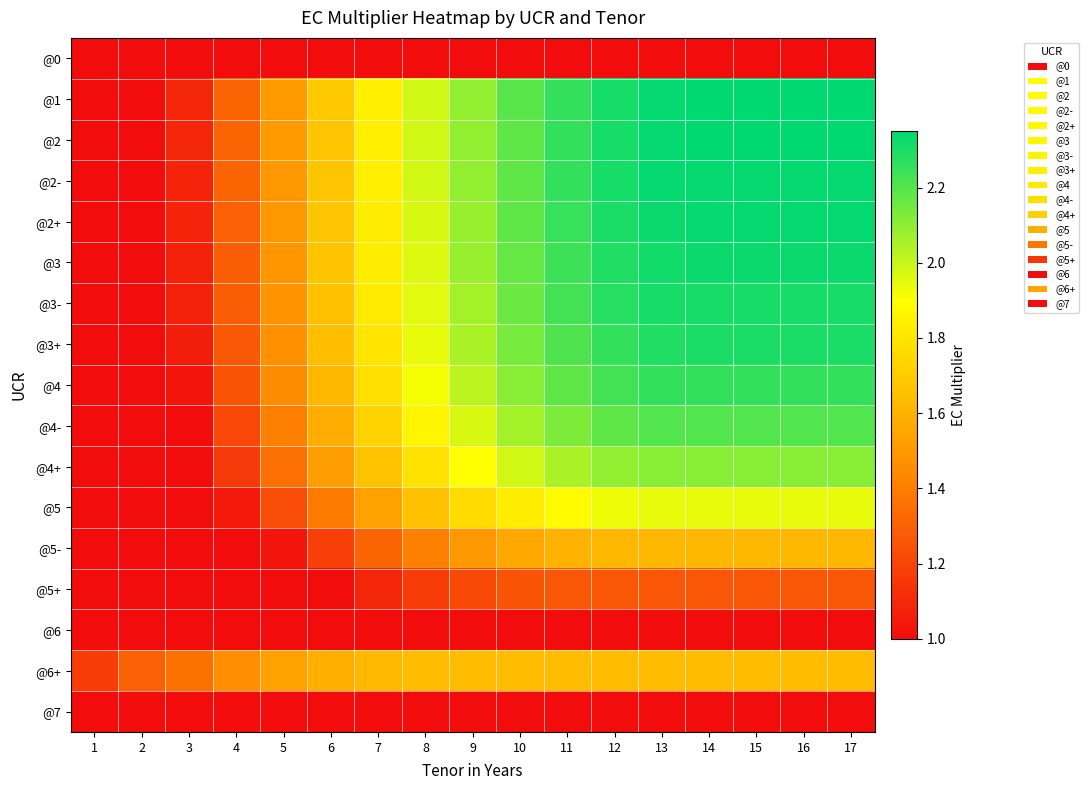

Reading left to right, what are all the values shown in this chart?

@0: 1=1.0	2=1.0	3=1.0	4=1.0	5=1.0	6=1.0	7=1.0	8=1.0	9=1.0	10=1.0	11=1.0	12=1.0	13=1.0	14=1.0	15=1.0	16=1.0	17=1.0
@1: 1=1.0	2=1.0	3=1.1	4=1.3	5=1.5	6=1.7	7=1.8	8=2.0	9=2.1	10=2.2	11=2.3	12=2.3	13=2.3	14=2.4	15=2.4	16=2.4	17=2.4
@2: 1=1.0	2=1.0	3=1.1	4=1.3	5=1.5	6=1.7	7=1.8	8=2.0	9=2.1	10=2.2	11=2.3	12=2.3	13=2.3	14=2.4	15=2.4	16=2.4	17=2.4
@2-: 1=1.0	2=1.0	3=1.1	4=1.3	5=1.5	6=1.7	7=1.8	8=2.0	9=2.1	10=2.2	11=2.3	12=2.3	13=2.3	14=2.3	15=2.3	16=2.3	17=2.3
@2+: 1=1.0	2=1.0	3=1.1	4=1.3	5=1.5	6=1.7	7=1.8	8=2.0	9=2.1	10=2.2	11=2.2	12=2.3	13=2.3	14=2.3	15=2.3	16=2.3	17=2.3
@3: 1=1.0	2=1.0	3=1.1	4=1.3	5=1.5	6=1.7	7=1.8	8=2.0	9=2.1	10=2.2	11=2.2	12=2.3	13=2.3	14=2.3	15=2.3	16=2.3	17=2.3
@3-: 1=1.0	2=1.0	3=1.1	4=1.3	5=1.5	6=1.7	7=1.8	8=1.9	9=2.1	10=2.2	11=2.2	12=2.3	13=2.3	14=2.3	15=2.3	16=2.3	17=2.3
@3+: 1=1.0	2=1.0	3=1.1	4=1.3	5=1.5	6=1.6	7=1.8	8=1.9	9=2.0	10=2.1	11=2.2	12=2.3	13=2.3	14=2.3	15=2.3	16=2.3	17=2.3
@4: 1=1.0	2=1.0	3=1.0	4=1.2	5=1.4	6=1.6	7=1.8	8=1.9	9=2.0	10=2.1	11=2.2	12=2.2	13=2.3	14=2.3	15=2.3	16=2.3	17=2.3
@4-: 1=1.0	2=1.0	3=1.0	4=1.2	5=1.4	6=1.6	7=1.7	8=1.9	9=2.0	10=2.1	11=2.1	12=2.2	13=2.2	14=2.2	15=2.2	16=2.2	17=2.2
@4+: 1=1.0	2=1.0	3=1.0	4=1.2	5=1.4	6=1.5	7=1.7	8=1.8	9=1.9	10=2.0	11=2.0	12=2.1	13=2.1	14=2.1	15=2.1	16=2.1	17=2.1
@5: 1=1.0	2=1.0	3=1.0	4=1.1	5=1.2	6=1.4	7=1.5	8=1.7	9=1.8	10=1.8	11=1.9	12=1.9	13=1.9	14=1.9	15=1.9	16=1.9	17=1.9
@5-: 1=1.0	2=1.0	3=1.0	4=1.0	5=1.0	6=1.2	7=1.3	8=1.4	9=1.5	10=1.6	11=1.6	12=1.6	13=1.6	14=1.6	15=1.6	16=1.6	17=1.6
@5+: 1=1.0	2=1.0	3=1.0	4=1.0	5=1.0	6=1.0	7=1.1	8=1.2	9=1.2	10=1.2	11=1.3	12=1.3	13=1.3	14=1.3	15=1.3	16=1.3	17=1.3
@6: 1=1.0	2=1.0	3=1.0	4=1.0	5=1.0	6=1.0	7=1.0	8=1.0	9=1.0	10=1.0	11=1.0	12=1.0	13=1.0	14=1.0	15=1.0	16=1.0	17=1.0
@6+: 1=1.2	2=1.3	3=1.4	4=1.5	5=1.5	6=1.6	7=1.6	8=1.6	9=1.6	10=1.6	11=1.6	12=1.6	13=1.6	14=1.6	15=1.6	16=1.6	17=1.6
@7: 1=1.0	2=1.0	3=1.0	4=1.0	5=1.0	6=1.0	7=1.0	8=1.0	9=1.0	10=1.0	11=1.0	12=1.0	13=1.0	14=1.0	15=1.0	16=1.0	17=1.0